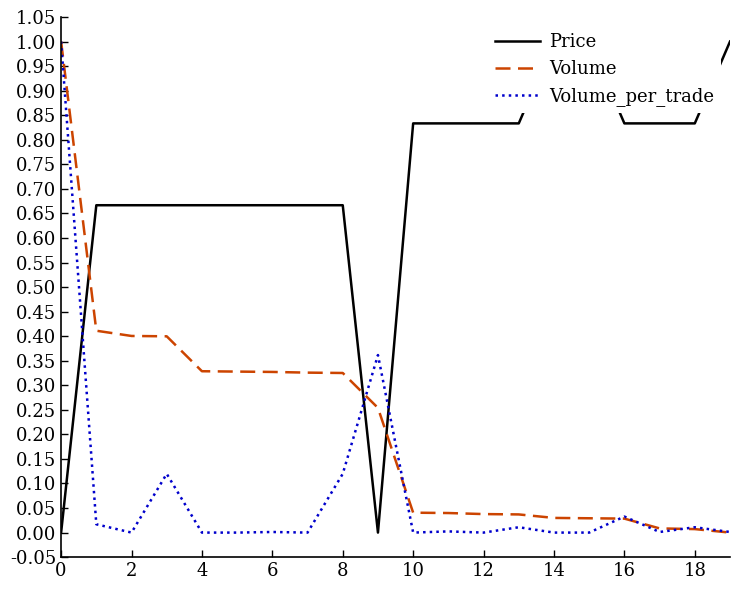

The value of Volume_per_trade at 4 is 0.4. True or false?

False